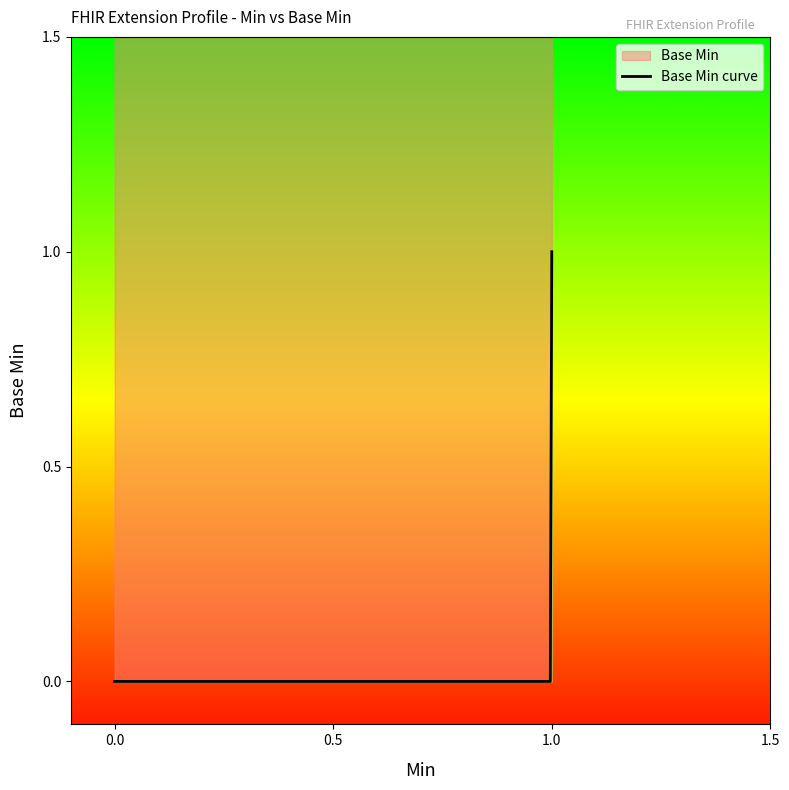

What is the greatest value displayed?

1